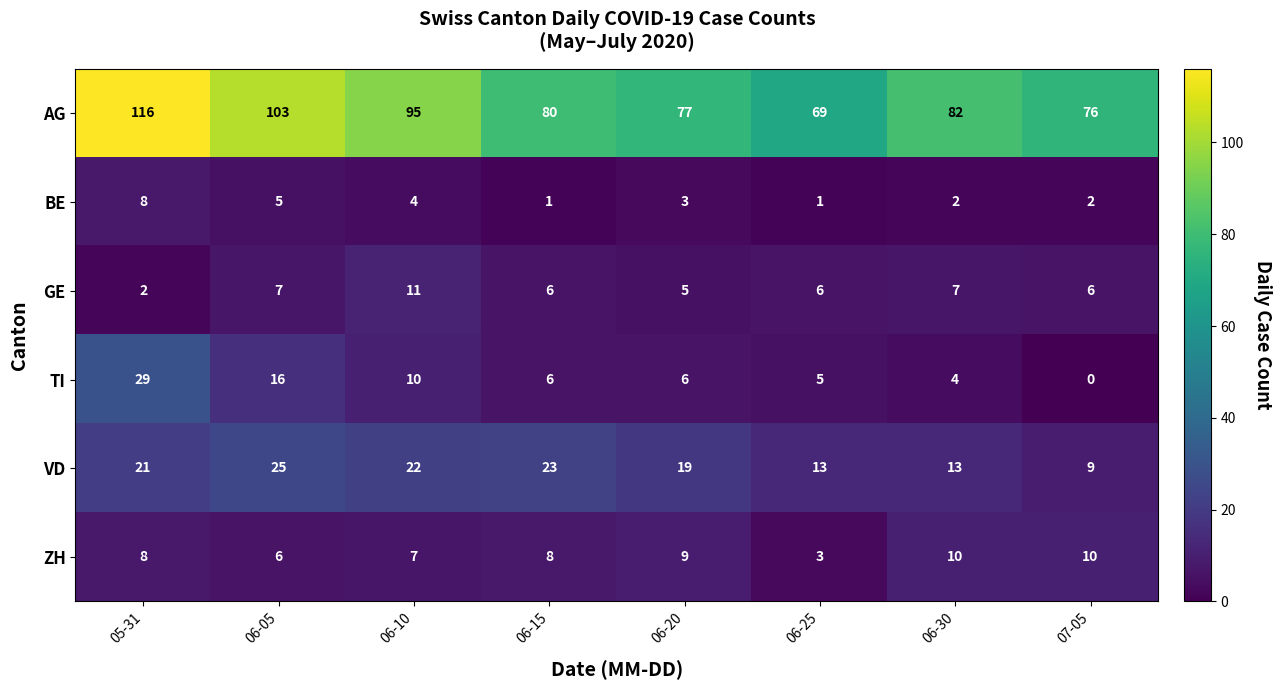

Which series has the widest spread of values?

AG